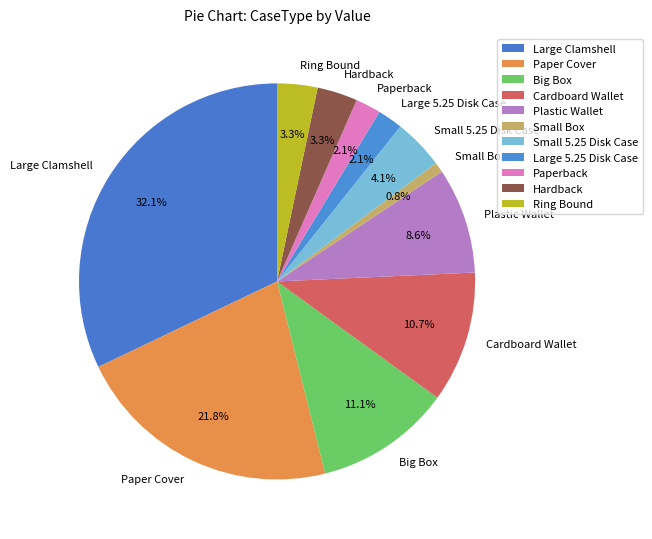

Combined, do Ring Bound and Large 5.25 Disk Case account for over 50%?

No